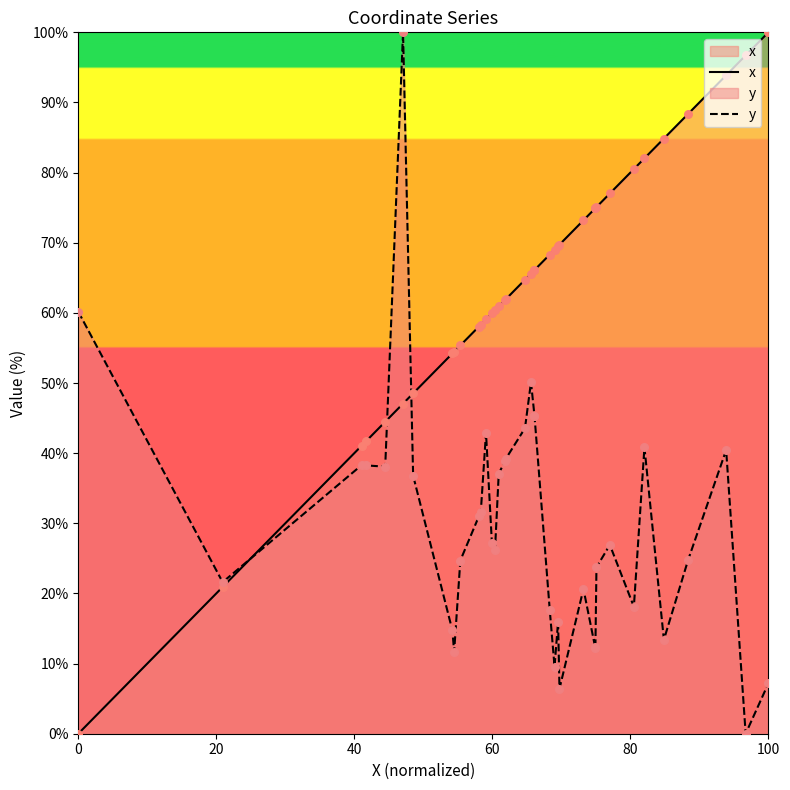

Which series has the largest total across all categories?

x